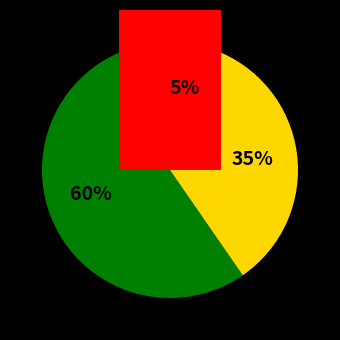

Is it true that 0 is 31% of the pie?

False